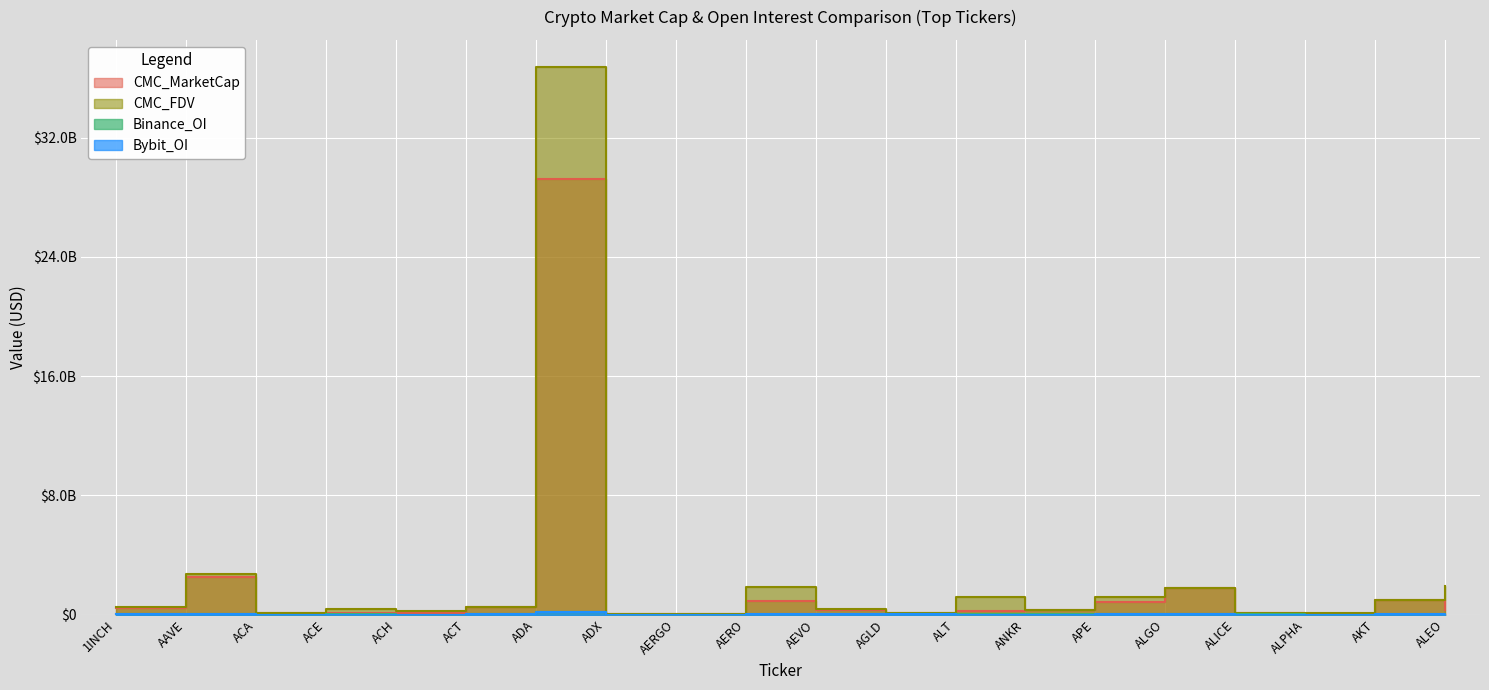

How many data points in CMC_MarketCap are above 317163205?

9